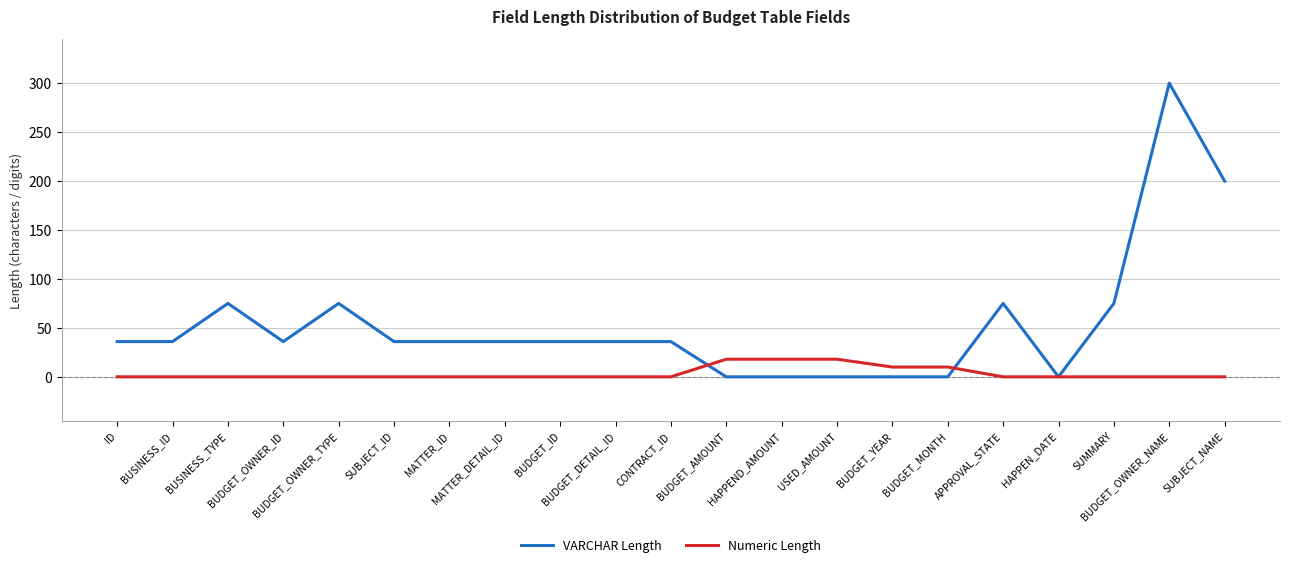

Which series has the largest total across all categories?

VARCHAR Length